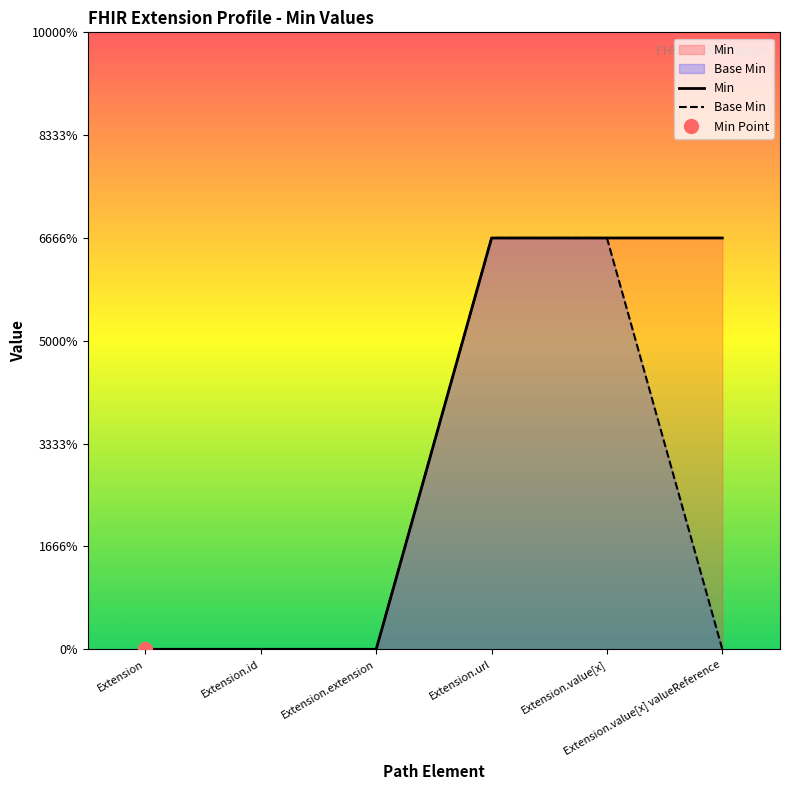

True or false: Min has a value of 0 at Extension.

True